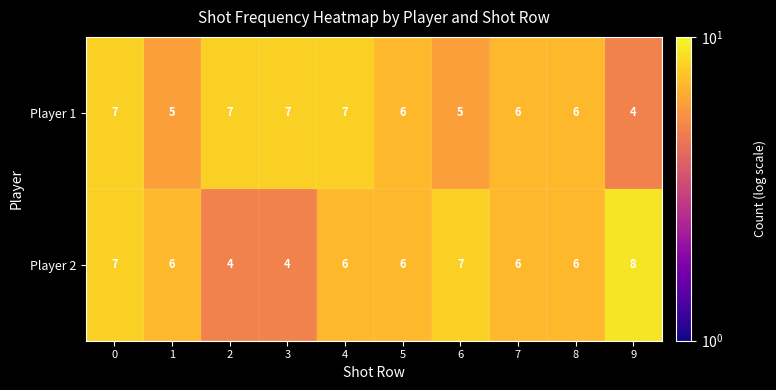

Is it true that Player 2 equals 6 at 5?

True